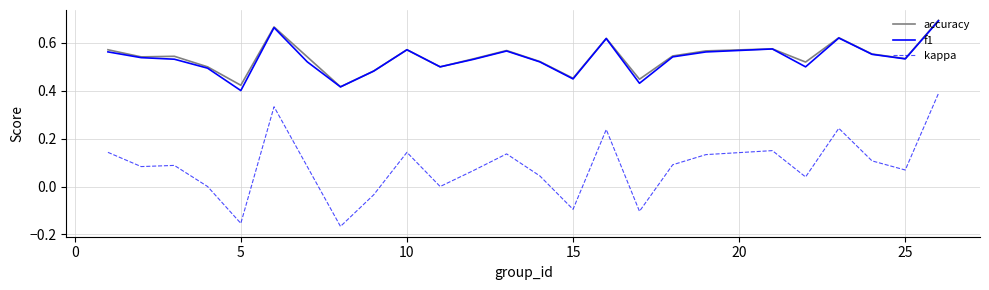

True or false: accuracy and kappa cross at least once.

False